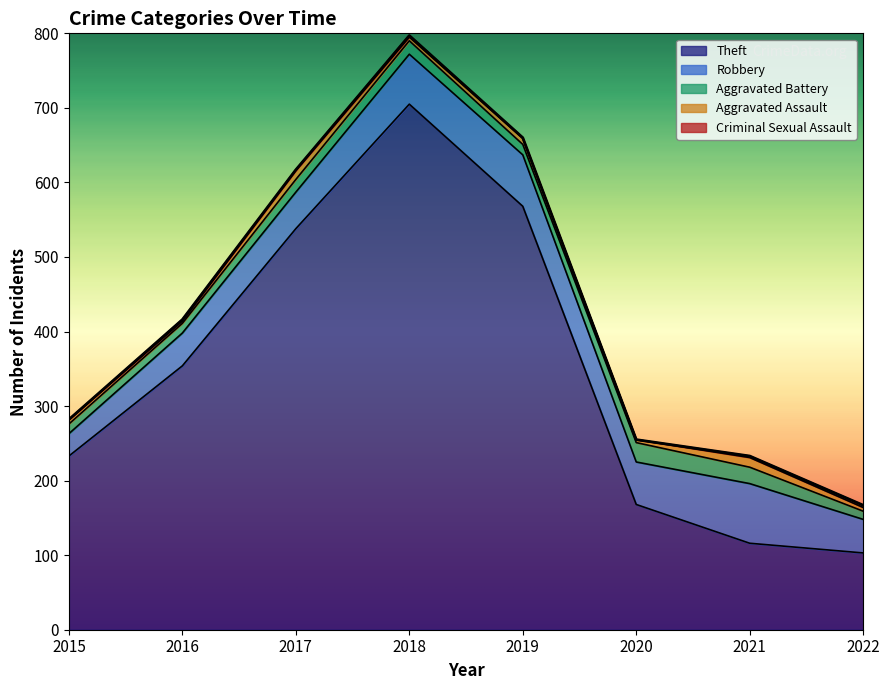

At which label does Theft reach its peak?

2018